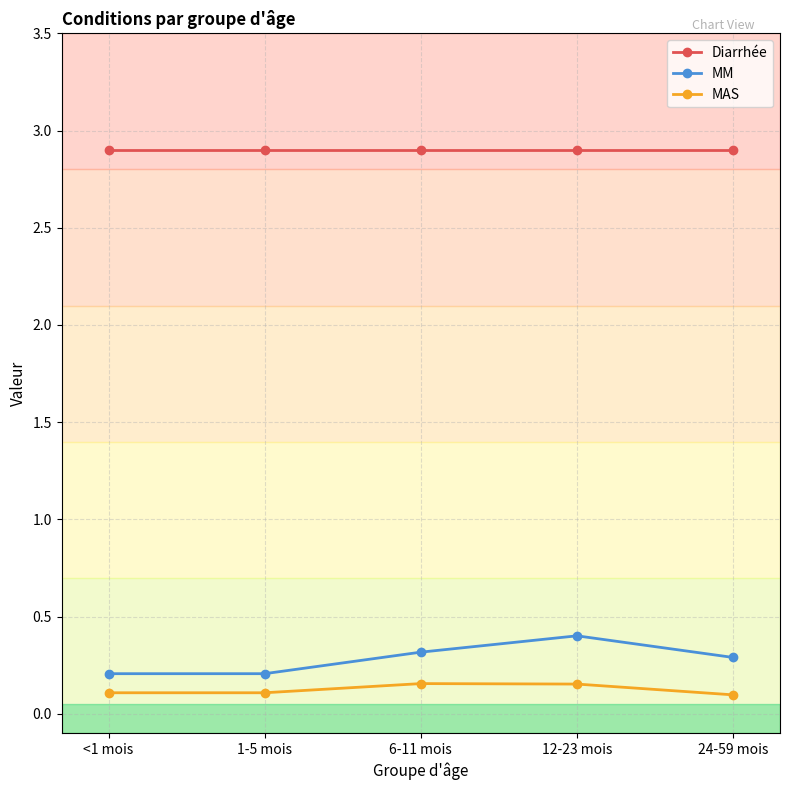

How many MM values are between 0 and 1?

5